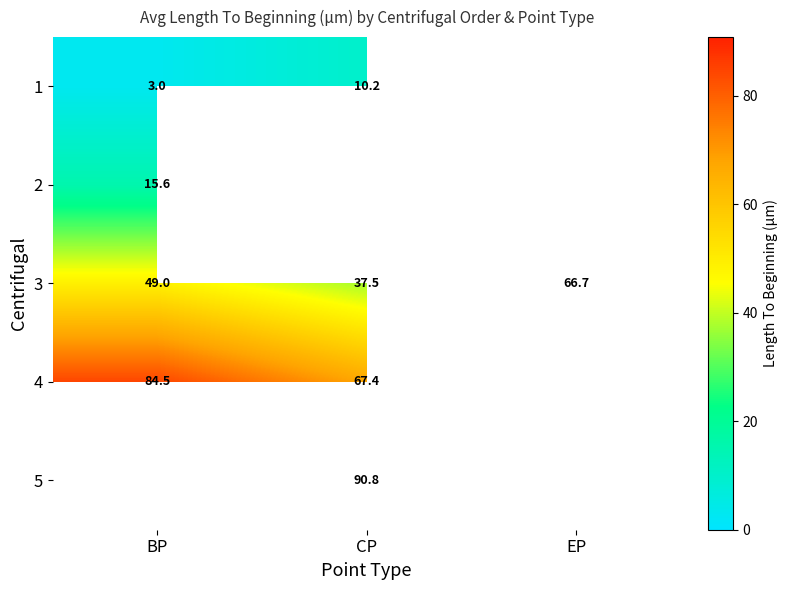

Which category has the lowest value in the 3 series?

CP